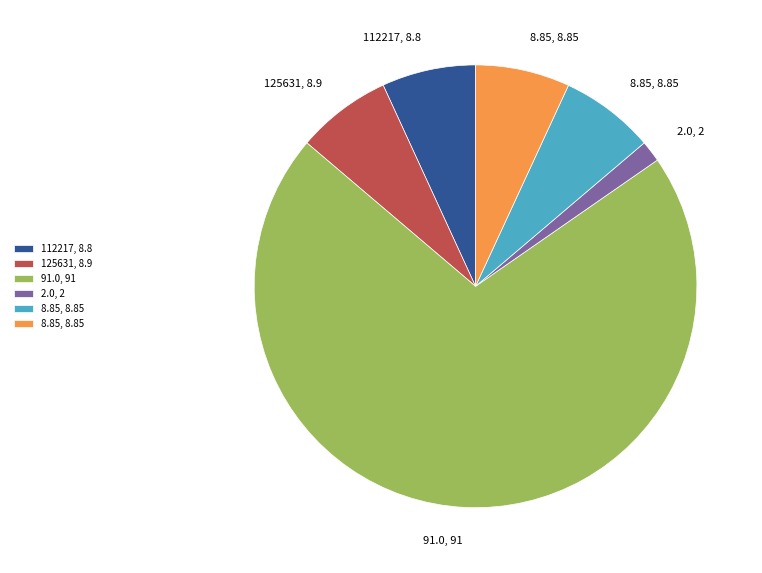

Is there any slice that represents more than half of the pie?

Yes